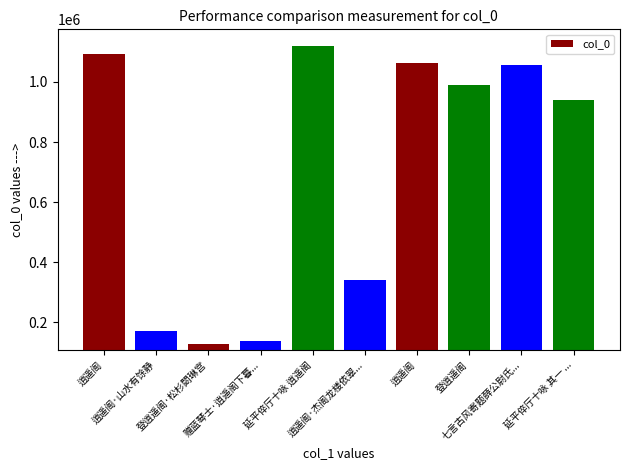

List the labels in order of value, smallest first.

登逍遥阁·松杉閟琳宫, 赠蓝琴士·逍遥阁下暮..., 逍遥阁·山水有馀静, 逍遥阁·杰阁龙楼依翠..., 延平倅厅十咏 其一 ..., 登逍遥阁, 七言古风寄题薛公尉氏..., 逍遥阁, 逍遥阁, 延平倅厅十咏 逍遥阁